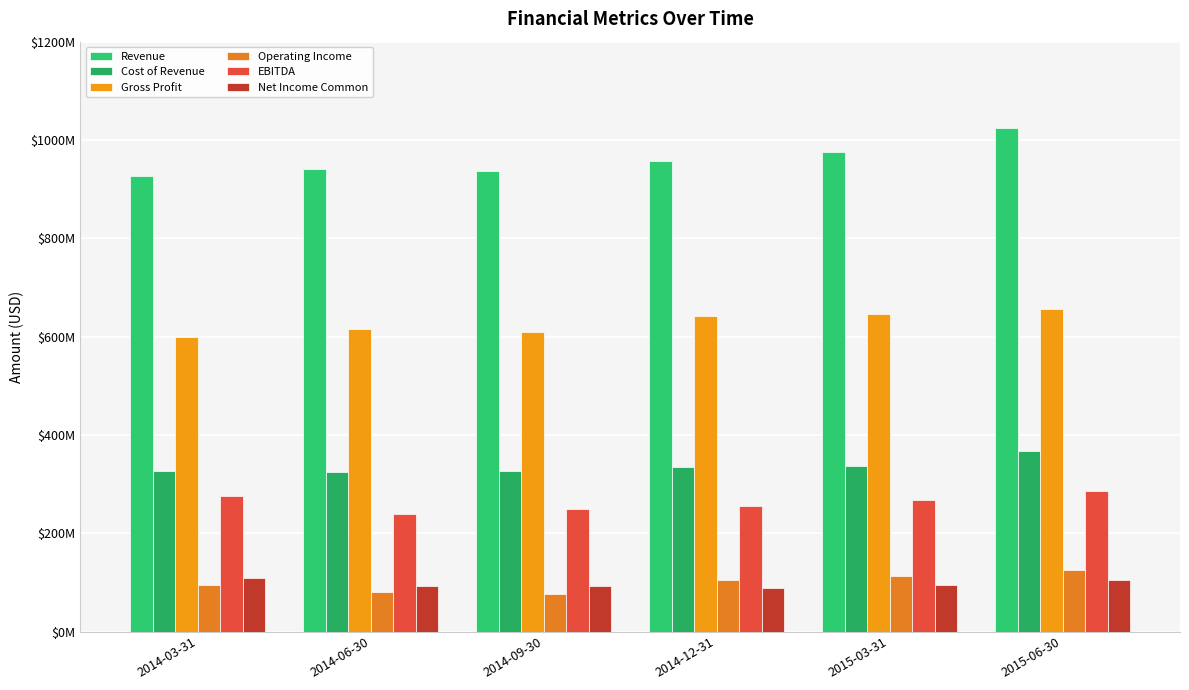

The value of Gross Profit at 2015-06-30 is 657099000. True or false?

True